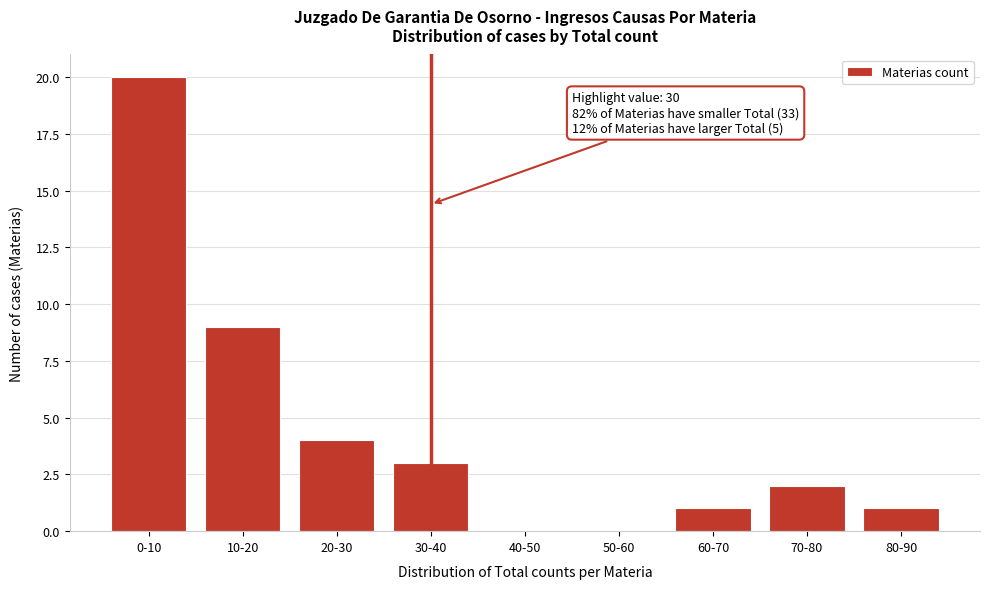

Reading left to right, what are all the values shown in this chart?

0-10=20	10-20=9	20-30=4	30-40=3	40-50=0	50-60=0	60-70=1	70-80=2	80-90=1